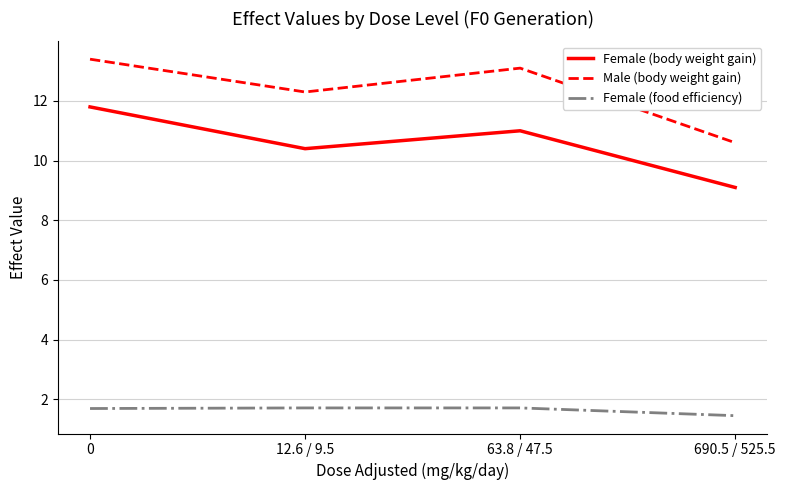

What is the highest value of the Female (food efficiency) series?

1.7